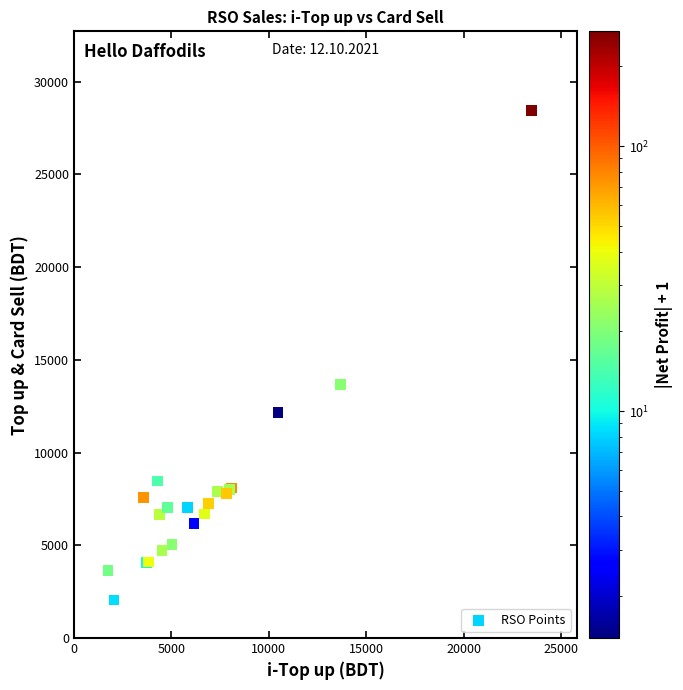

What Y value in the scatter plot is closest to 15248?

13677